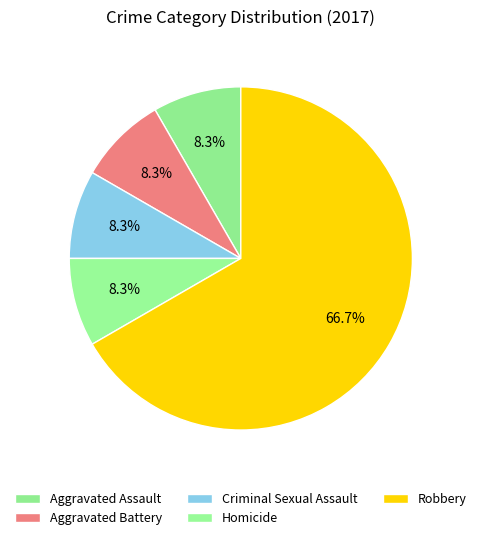

To the nearest percent, what portion does Homicide represent?

8%